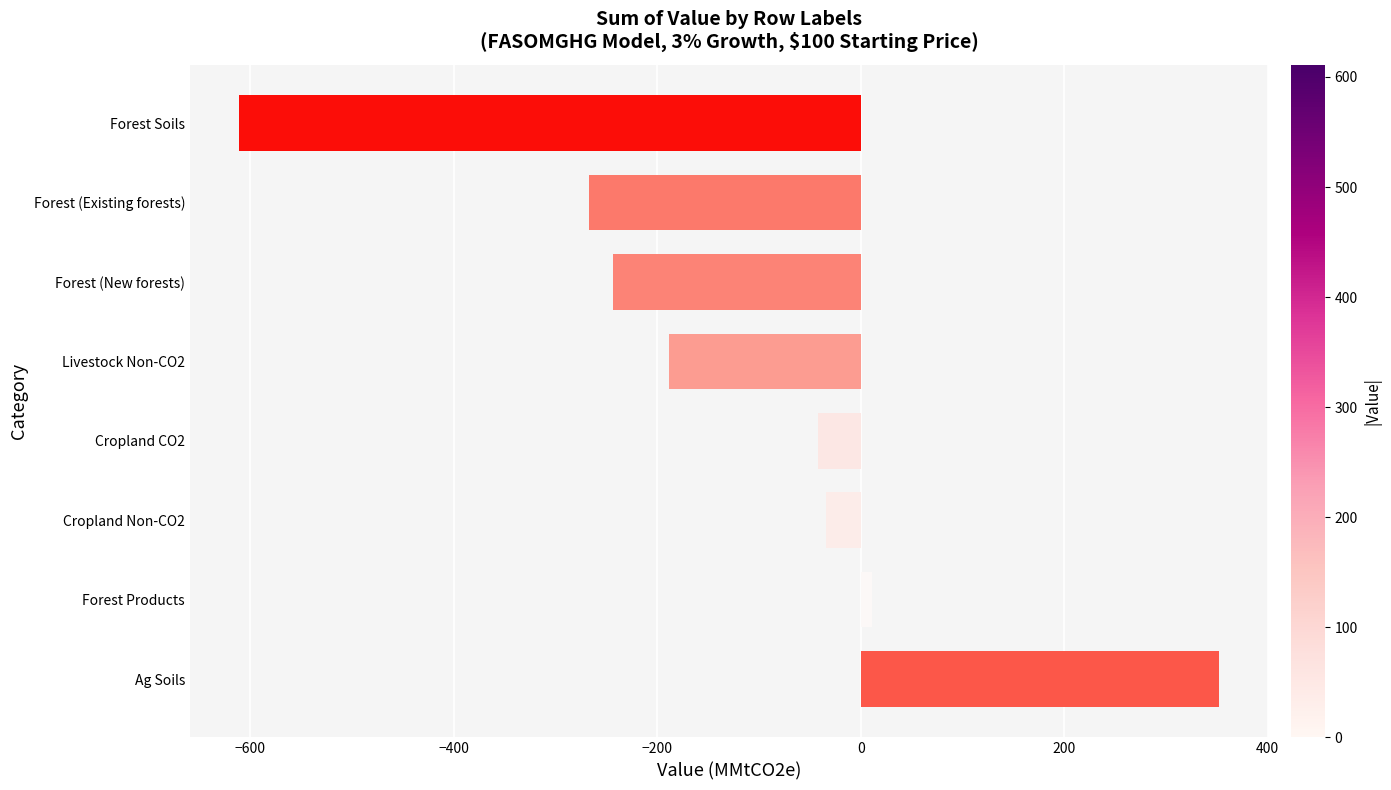

Are the bars grouped side by side (vs. stacked)?

No